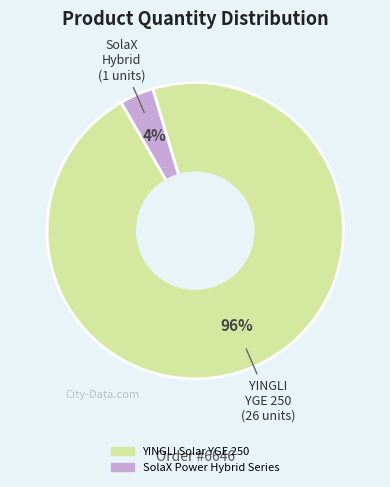

Does any single category account for the majority?

Yes